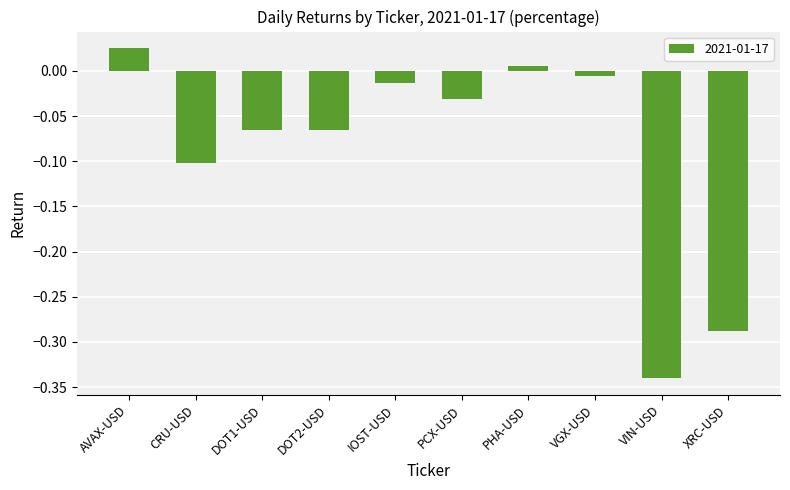

Is it true that the value at CRU-USD is -0.2?

False